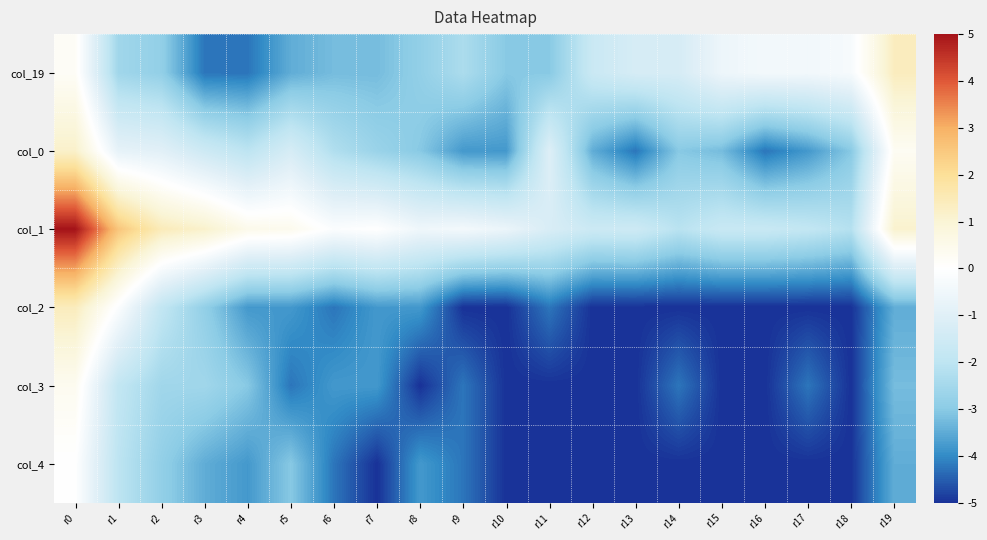

At which category is the sum across all series the highest?

r0